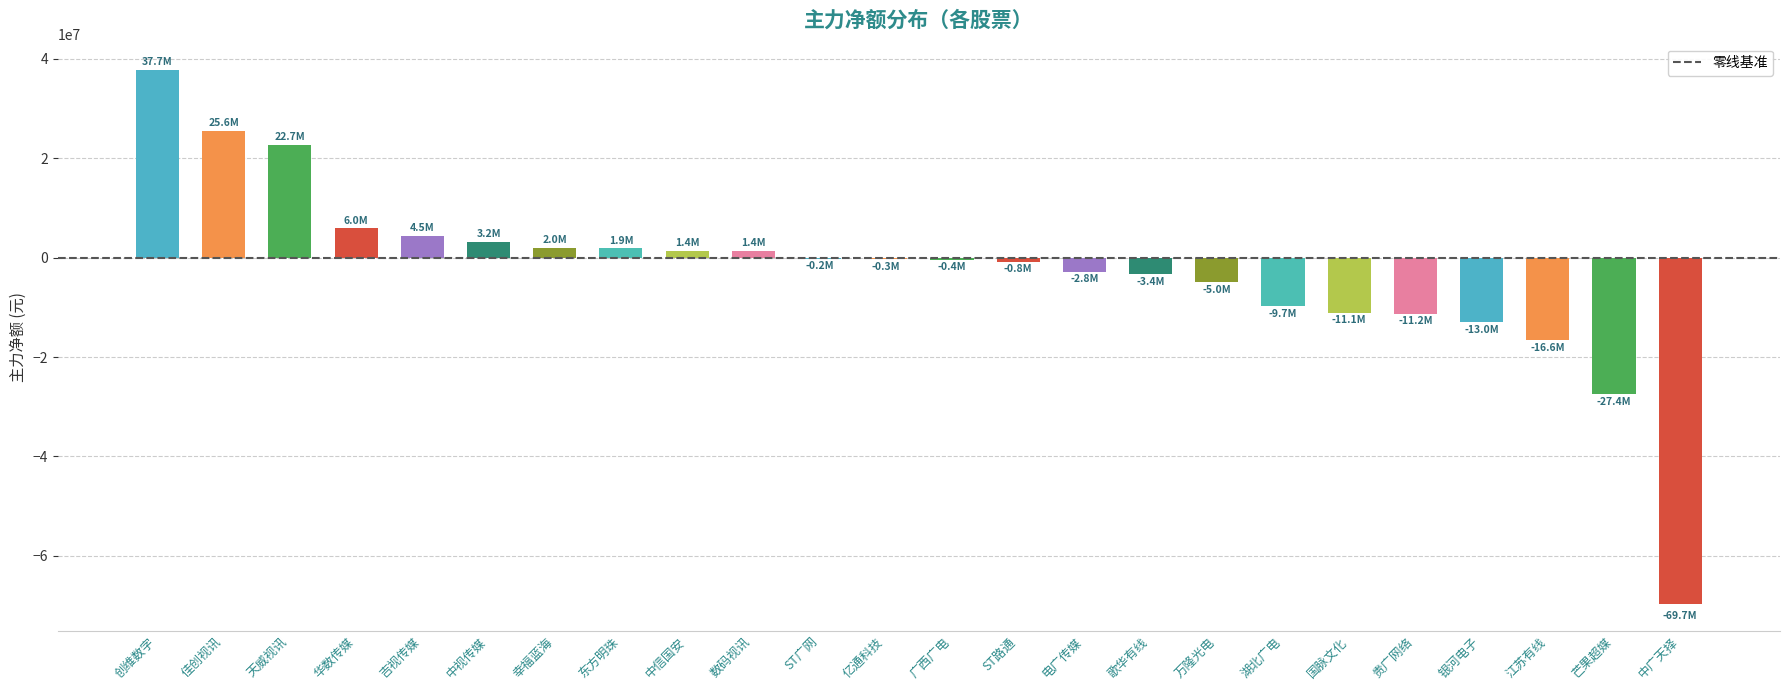

Which label corresponds to the largest value in the chart?

创维数字